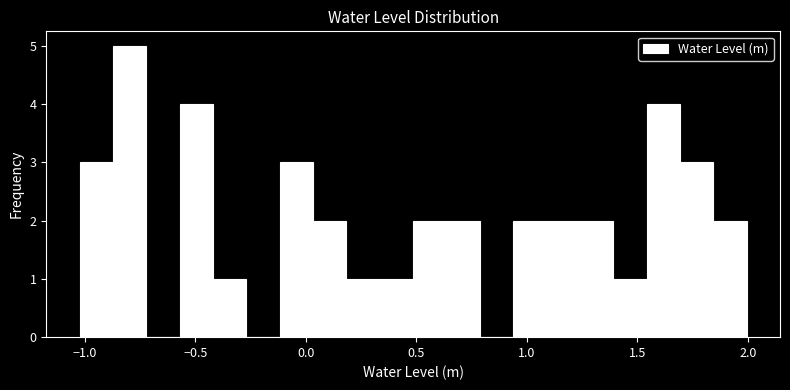

Read against the x-axis, roughly where is the centre of the tallest bar?

-0.80